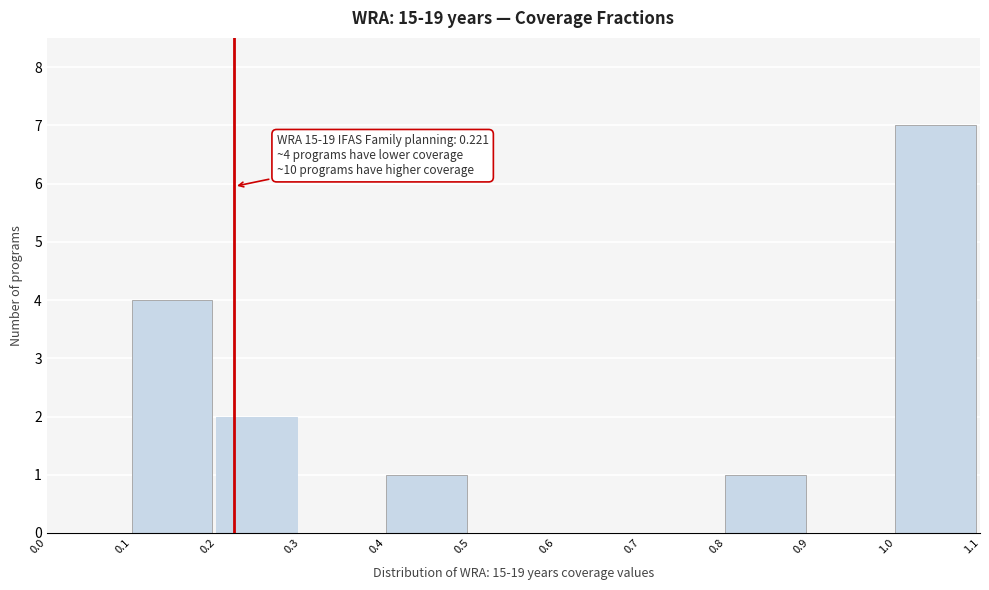

Which range on the x-axis has the tallest bar?

1.0 to 1.1